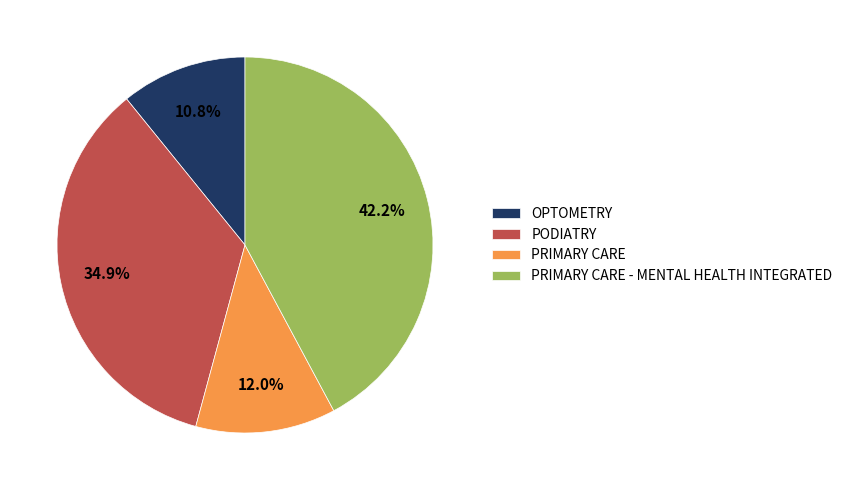

What is the largest slice in the pie chart?

PRIMARY CARE - MENTAL HEALTH INTEGRATED